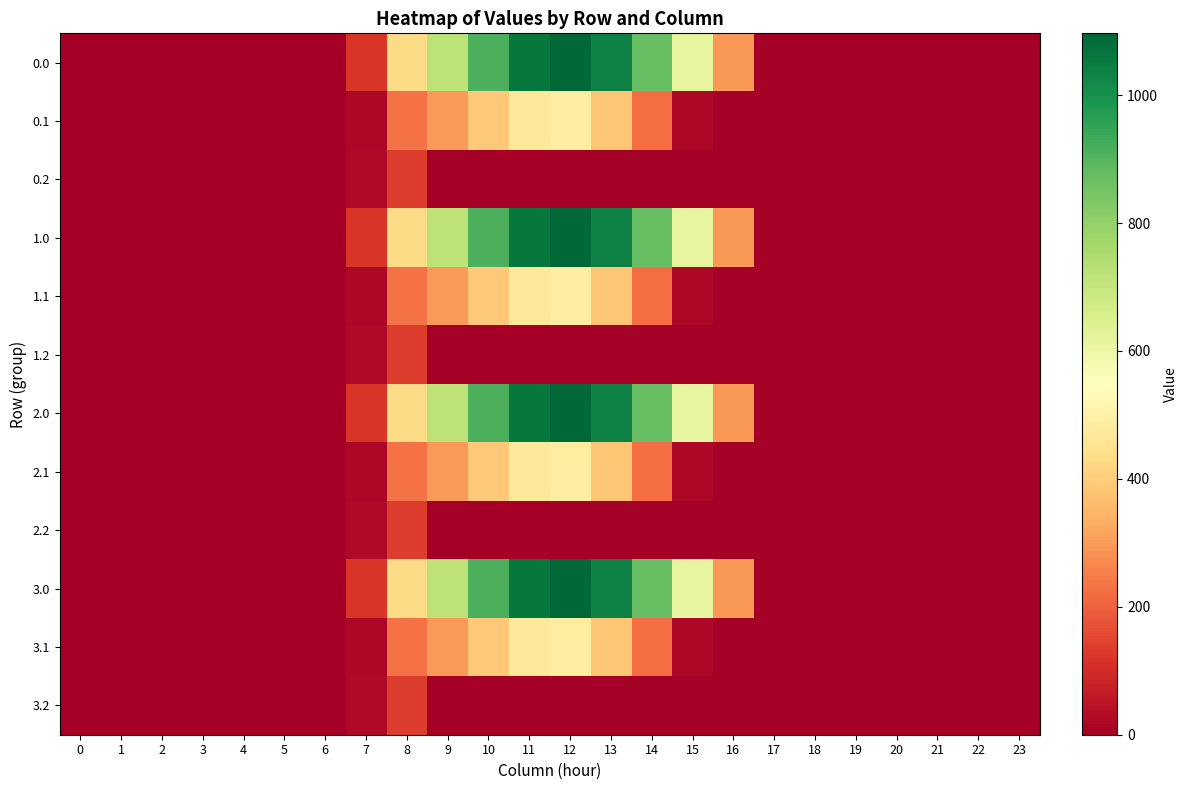

Reading left to right, transcribe all the data shown in this chart.

0.0: 0=0.0	1=0.0	2=0.0	3=0.0	4=0.0	5=0.0	6=0.0	7=120.6	8=430.3	9=716.9	10=916.2	11=1060.3	12=1096.7	13=1032.9	14=870.6	15=615.9	16=294.5	17=0.0	18=0.0	19=0.0	20=0.0	21=0.0	22=0.0	23=0.0
0.1: 0=0.0	1=0.0	2=0.0	3=0.0	4=0.0	5=0.0	6=0.0	7=17.7	8=227.5	9=295.9	10=388.1	11=471.7	12=485.4	13=382.7	14=219.2	15=17.3	16=0.0	17=0.0	18=0.0	19=0.0	20=0.0	21=0.0	22=0.0	23=0.0
0.2: 0=0.0	1=0.0	2=0.0	3=0.0	4=0.0	5=0.0	6=0.0	7=22.3	8=134.2	9=0.0	10=0.0	11=0.0	12=0.0	13=0.0	14=0.0	15=0.0	16=0.0	17=0.0	18=0.0	19=0.0	20=0.0	21=0.0	22=0.0	23=0.0
1.0: 0=0.0	1=0.0	2=0.0	3=0.0	4=0.0	5=0.0	6=0.0	7=120.6	8=430.3	9=716.9	10=916.2	11=1060.3	12=1096.7	13=1032.9	14=870.6	15=615.9	16=294.5	17=0.0	18=0.0	19=0.0	20=0.0	21=0.0	22=0.0	23=0.0
1.1: 0=0.0	1=0.0	2=0.0	3=0.0	4=0.0	5=0.0	6=0.0	7=17.7	8=227.5	9=295.9	10=388.1	11=471.7	12=485.4	13=382.7	14=219.2	15=17.3	16=0.0	17=0.0	18=0.0	19=0.0	20=0.0	21=0.0	22=0.0	23=0.0
1.2: 0=0.0	1=0.0	2=0.0	3=0.0	4=0.0	5=0.0	6=0.0	7=22.3	8=134.2	9=0.0	10=0.0	11=0.0	12=0.0	13=0.0	14=0.0	15=0.0	16=0.0	17=0.0	18=0.0	19=0.0	20=0.0	21=0.0	22=0.0	23=0.0
2.0: 0=0.0	1=0.0	2=0.0	3=0.0	4=0.0	5=0.0	6=0.0	7=120.6	8=430.3	9=716.9	10=916.2	11=1060.3	12=1096.7	13=1032.9	14=870.6	15=615.9	16=294.5	17=0.0	18=0.0	19=0.0	20=0.0	21=0.0	22=0.0	23=0.0
2.1: 0=0.0	1=0.0	2=0.0	3=0.0	4=0.0	5=0.0	6=0.0	7=17.7	8=227.5	9=295.9	10=388.1	11=471.7	12=485.4	13=382.7	14=219.2	15=17.3	16=0.0	17=0.0	18=0.0	19=0.0	20=0.0	21=0.0	22=0.0	23=0.0
2.2: 0=0.0	1=0.0	2=0.0	3=0.0	4=0.0	5=0.0	6=0.0	7=22.3	8=134.2	9=0.0	10=0.0	11=0.0	12=0.0	13=0.0	14=0.0	15=0.0	16=0.0	17=0.0	18=0.0	19=0.0	20=0.0	21=0.0	22=0.0	23=0.0
3.0: 0=0.0	1=0.0	2=0.0	3=0.0	4=0.0	5=0.0	6=0.0	7=120.6	8=430.3	9=716.9	10=916.2	11=1060.3	12=1096.7	13=1032.9	14=870.6	15=615.9	16=294.5	17=0.0	18=0.0	19=0.0	20=0.0	21=0.0	22=0.0	23=0.0
3.1: 0=0.0	1=0.0	2=0.0	3=0.0	4=0.0	5=0.0	6=0.0	7=17.7	8=227.5	9=295.9	10=388.1	11=471.7	12=485.4	13=382.7	14=219.2	15=17.3	16=0.0	17=0.0	18=0.0	19=0.0	20=0.0	21=0.0	22=0.0	23=0.0
3.2: 0=0.0	1=0.0	2=0.0	3=0.0	4=0.0	5=0.0	6=0.0	7=22.3	8=134.2	9=0.0	10=0.0	11=0.0	12=0.0	13=0.0	14=0.0	15=0.0	16=0.0	17=0.0	18=0.0	19=0.0	20=0.0	21=0.0	22=0.0	23=0.0